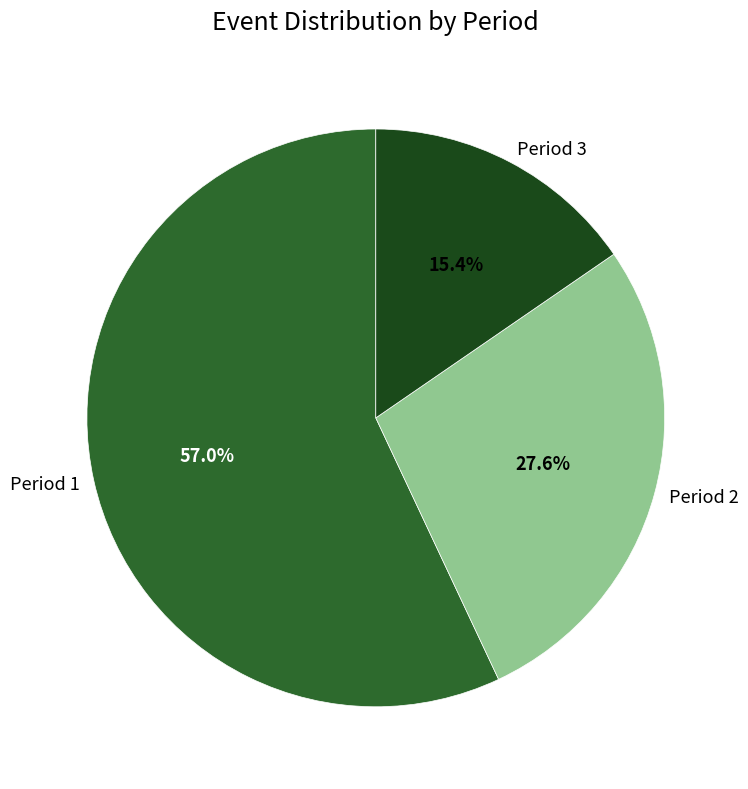

Rank the categories by value from highest to lowest.

Period 1, Period 2, Period 3